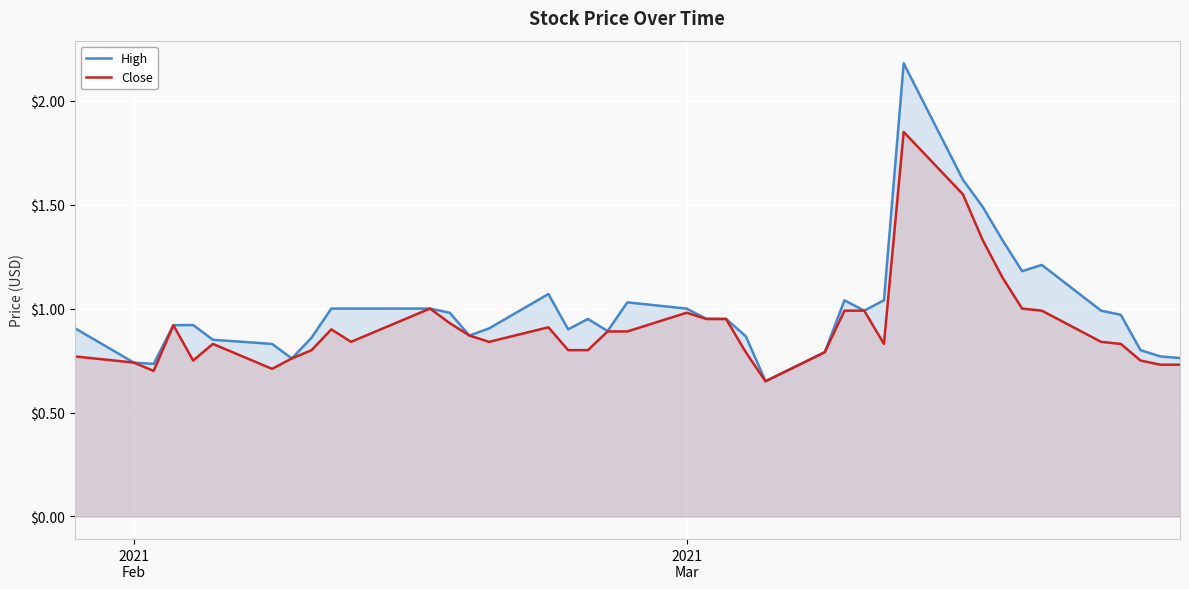

Which series has the largest range (max minus min)?

High